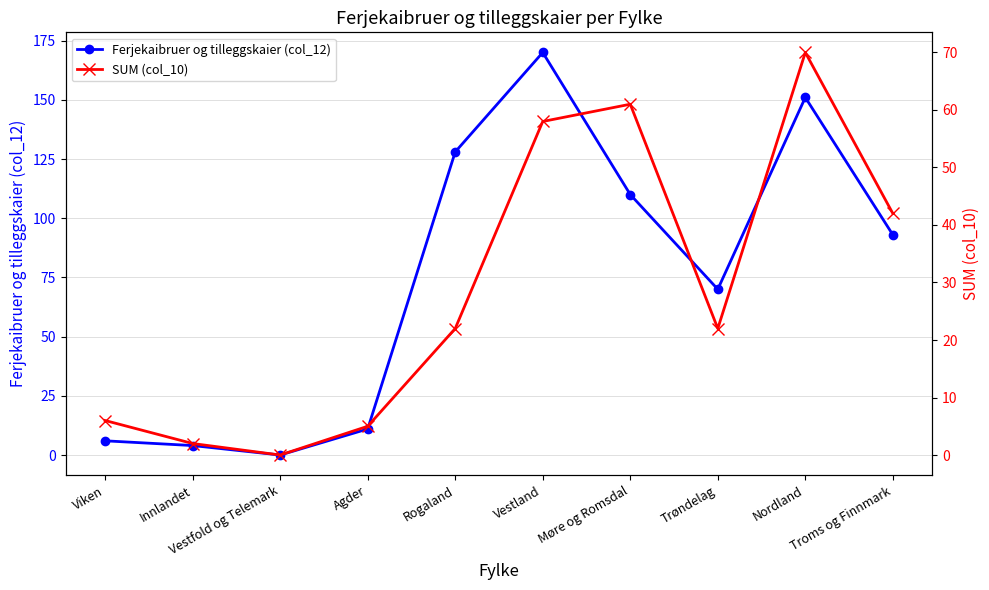

True or false: SUM (col_10) has more than 1 interior local peaks.

True